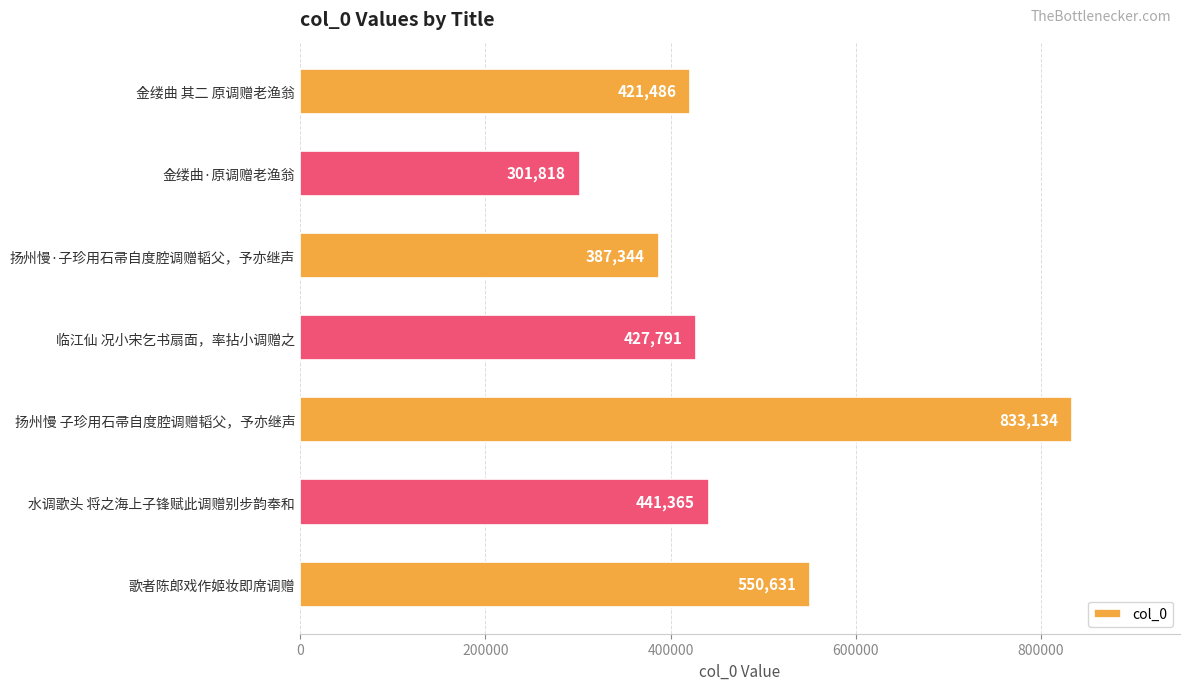

At which label is the value closest to 567476?

歌者陈郎戏作姬妆即席调赠